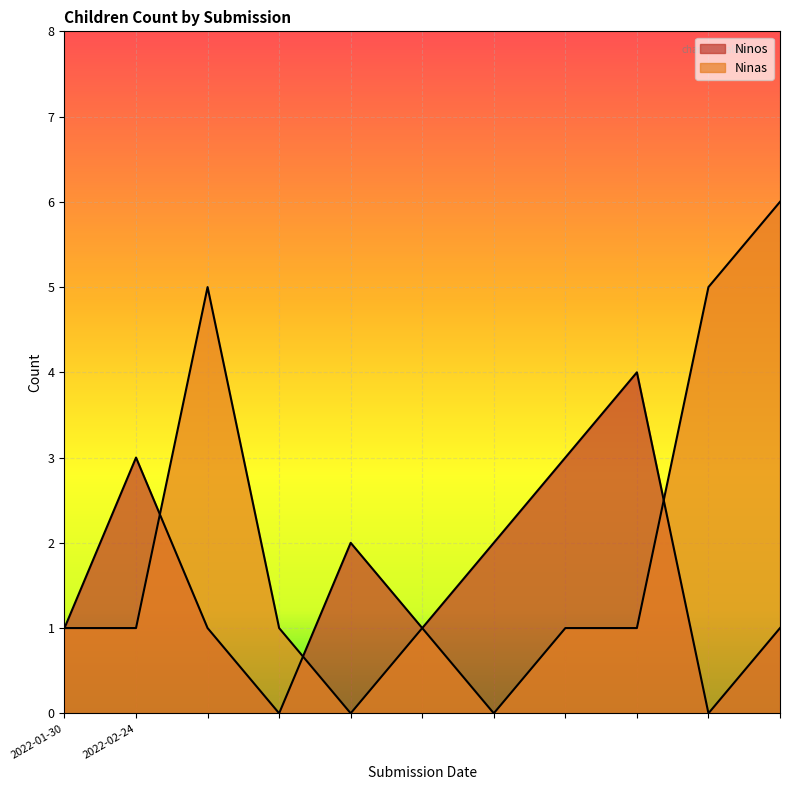

How many lines are shown in the chart?

2